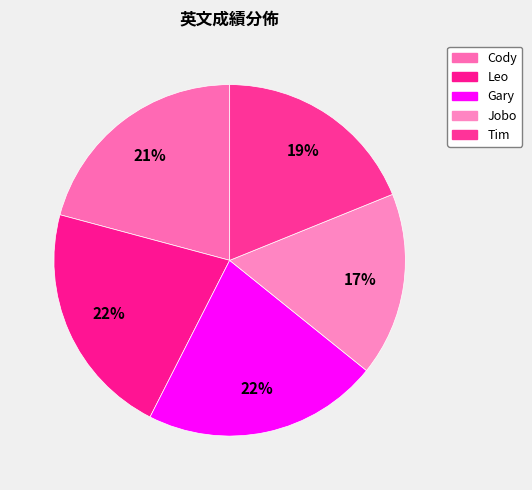

Count the number of slices in the pie.

5